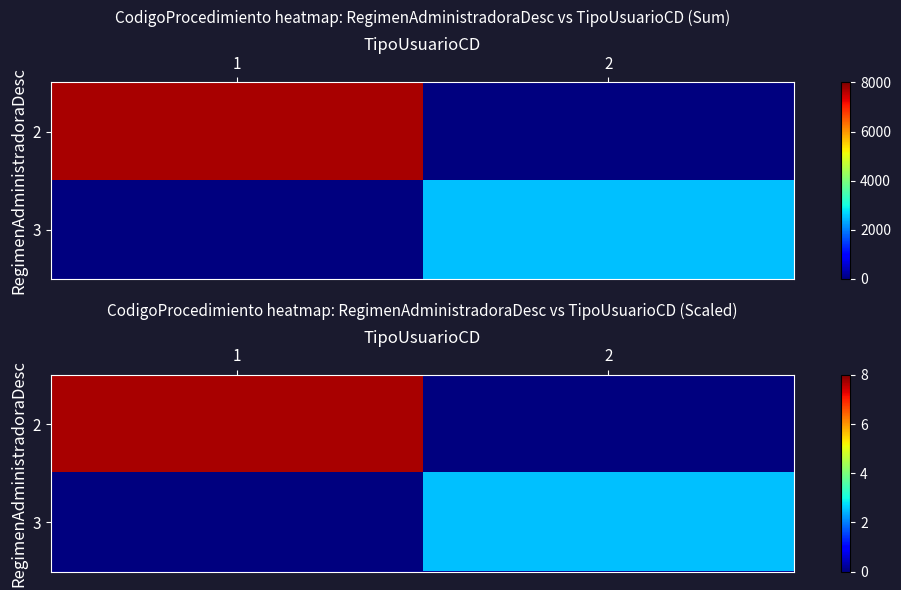

Between 1 and 2, which series saw the biggest shift?

2